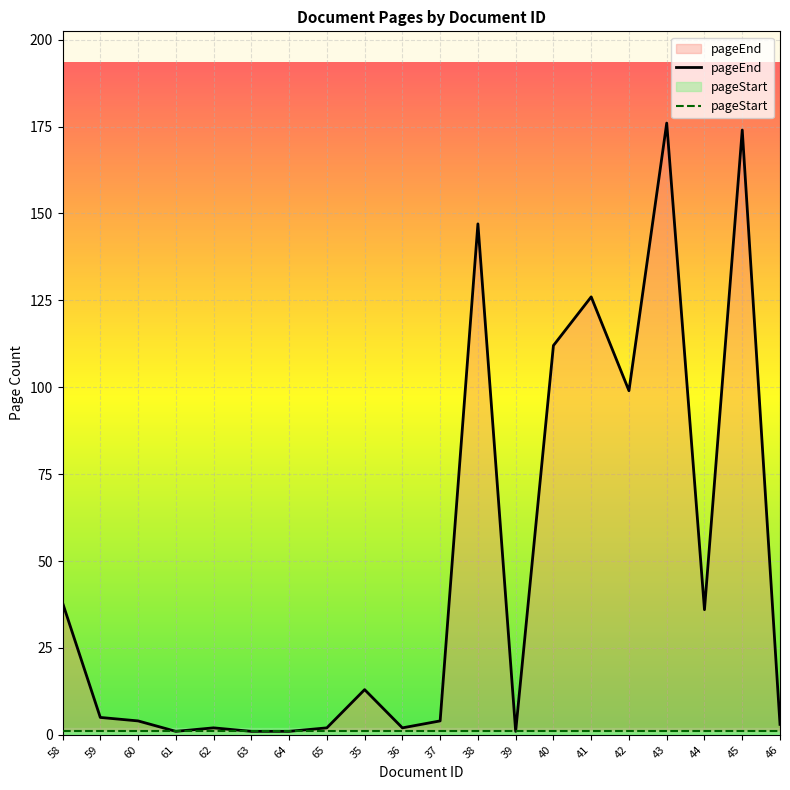

Which has a higher value, 59 or 46?

59